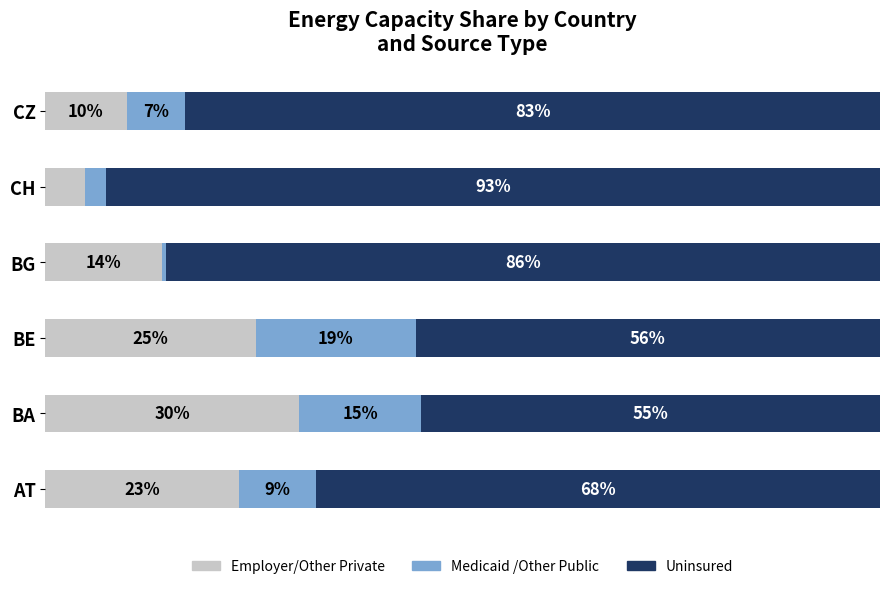

What is the sum of all Medicaid /Other Public values?

52.8